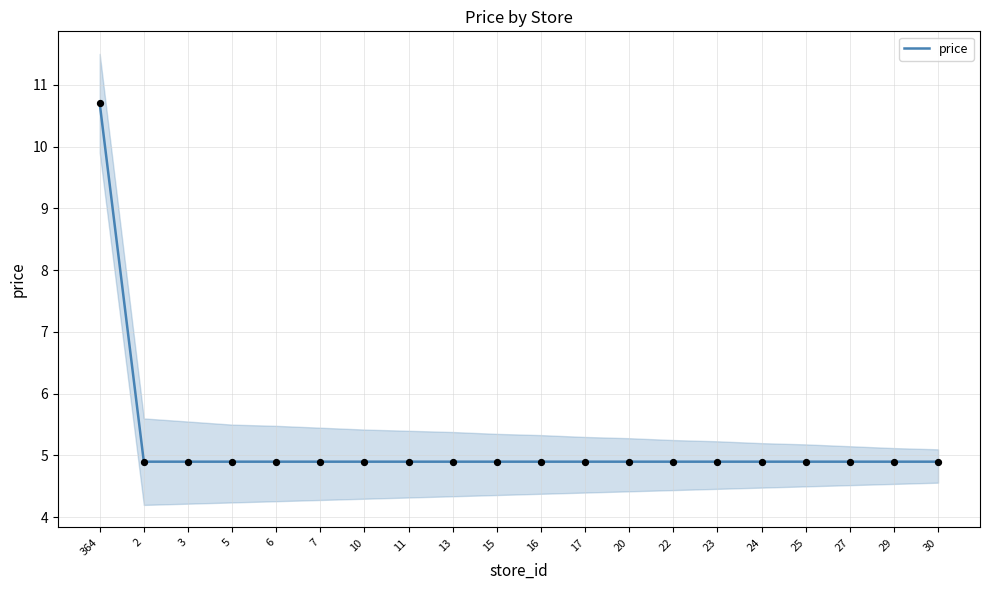

Approximately how many times larger is the value at 2 compared to 10?

1.0